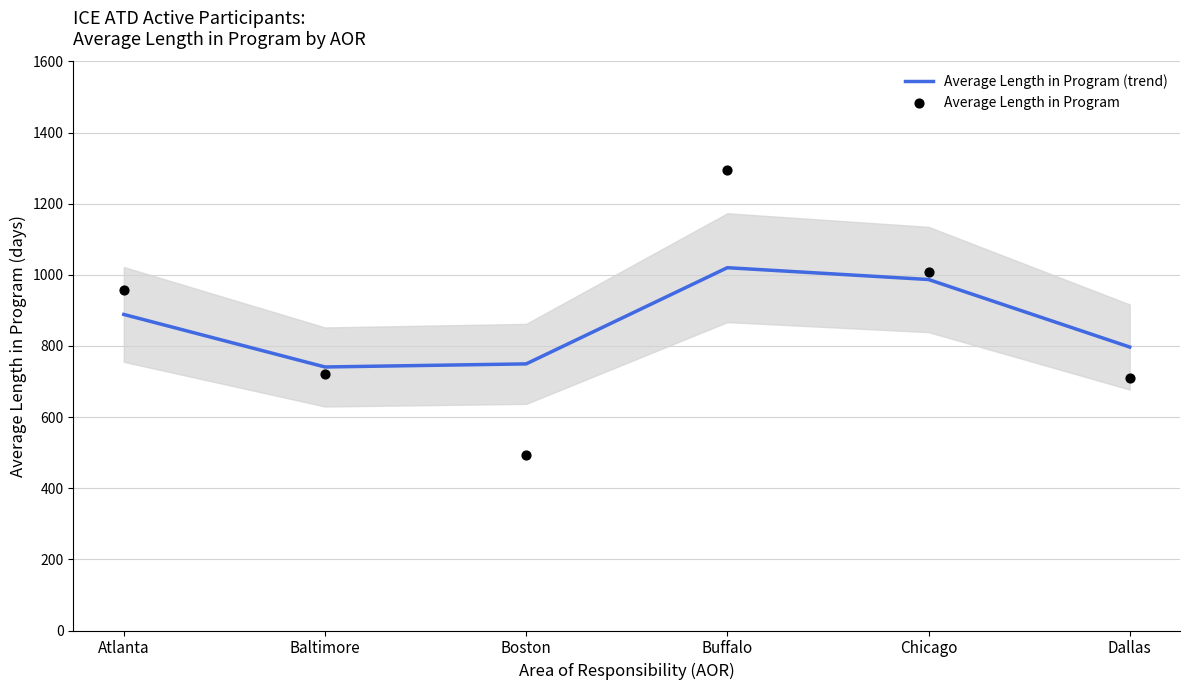

Is the value of Average Length in Program (trend) at Buffalo greater than the value of Average Length in Program at Dallas?

Yes